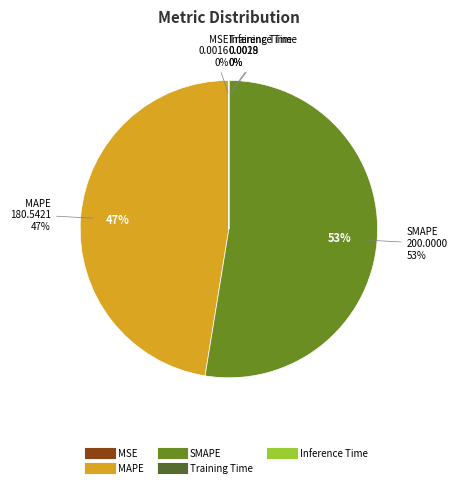

Combined, do MAPE and MSE account for over 50%?

No